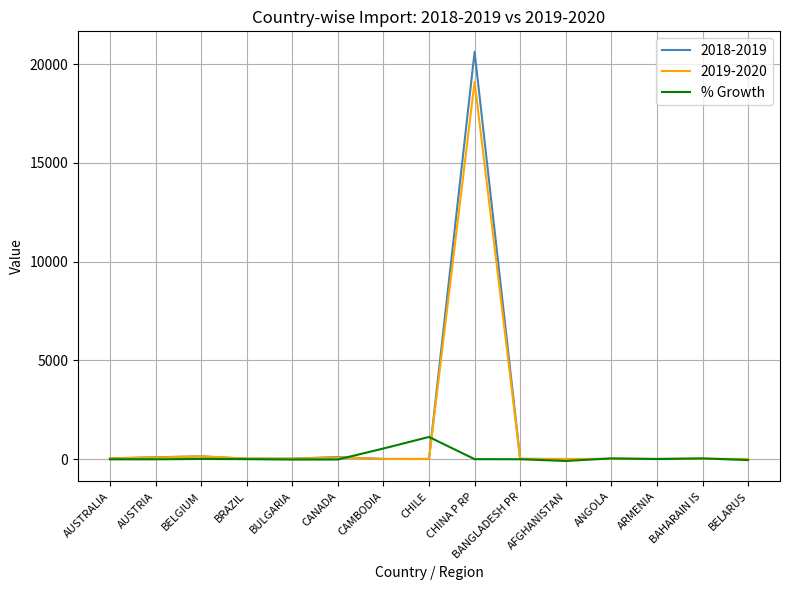

Which series has the widest spread of values?

2018-2019